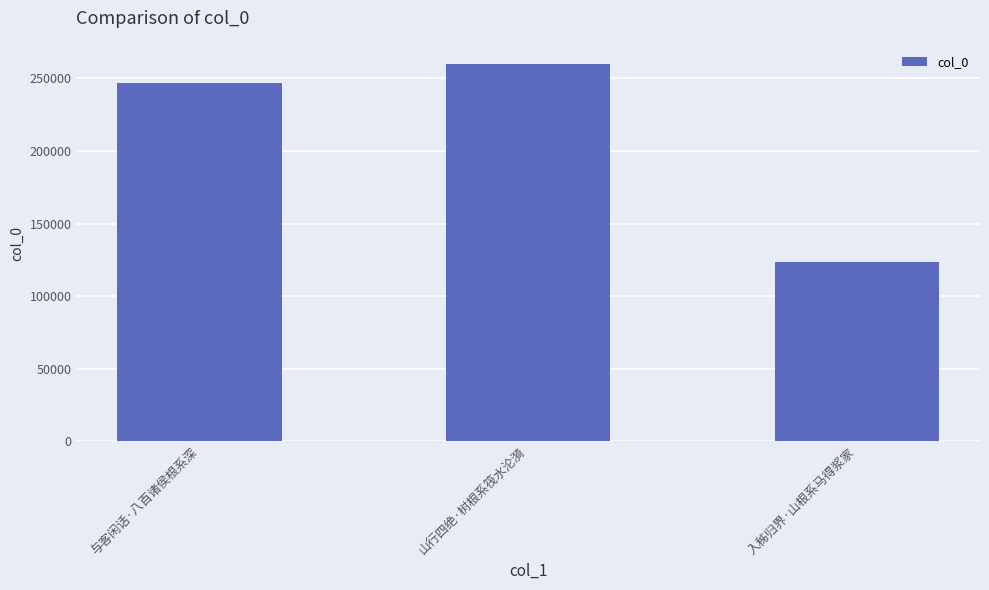

Rank the categories by value from highest to lowest.

山行四绝·树根系筏水沦漪, 与客闲话·八百诸侯根系深, 入秭归界·山根系马得浆家